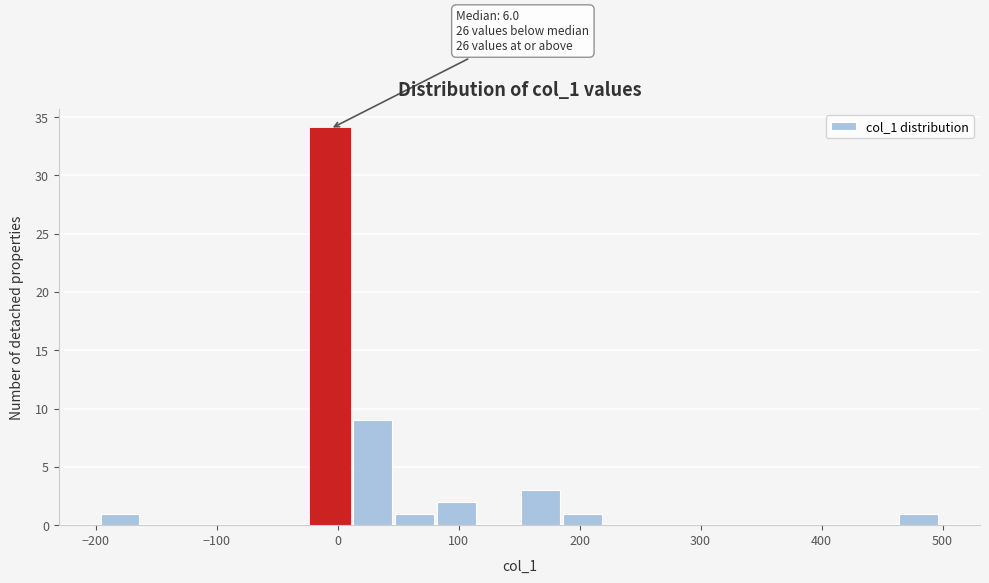

Read against the x-axis, roughly where is the centre of the tallest bar?

-10